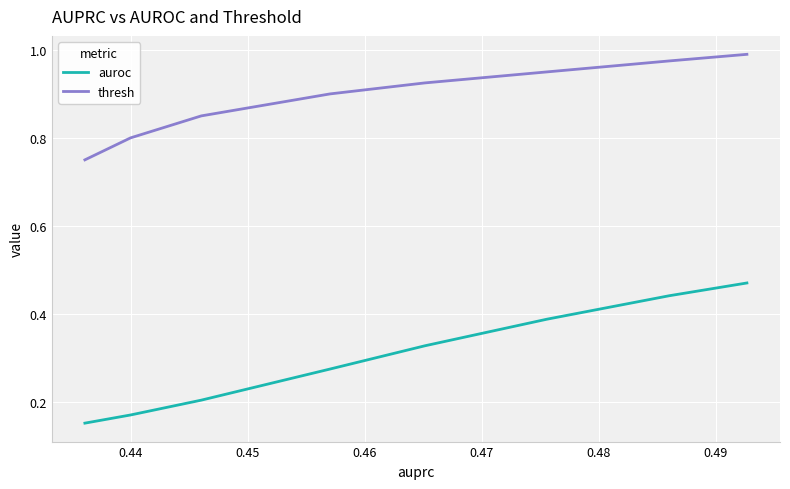

True or false: thresh and auroc intersect in this chart.

False